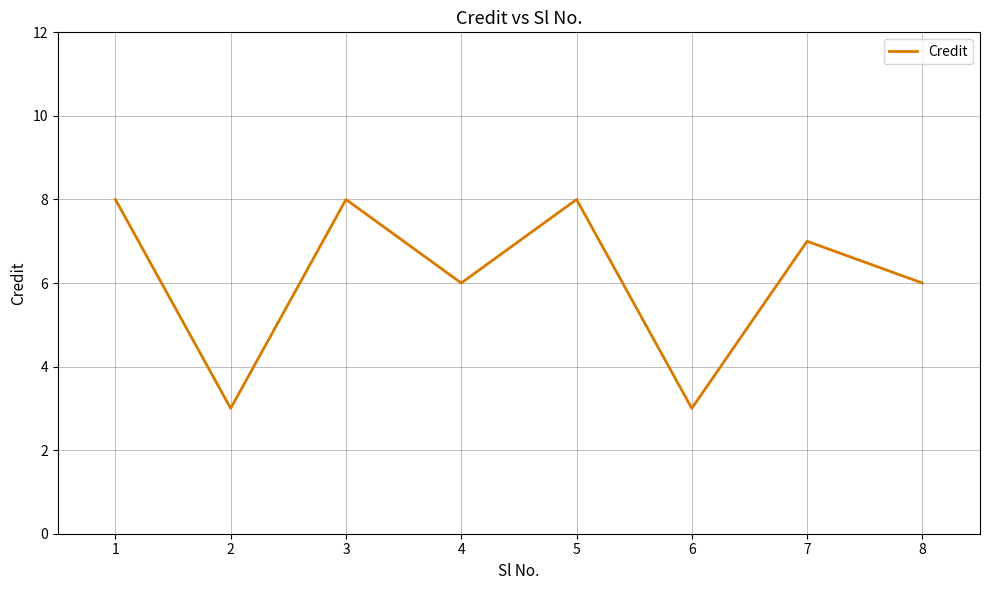

The chart shows a value of 11 at 7. True or false?

False